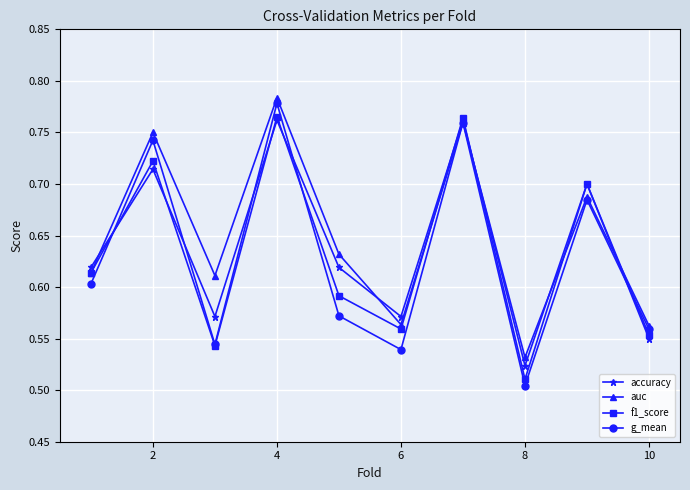

What is the sum of all g_mean values?

6.3